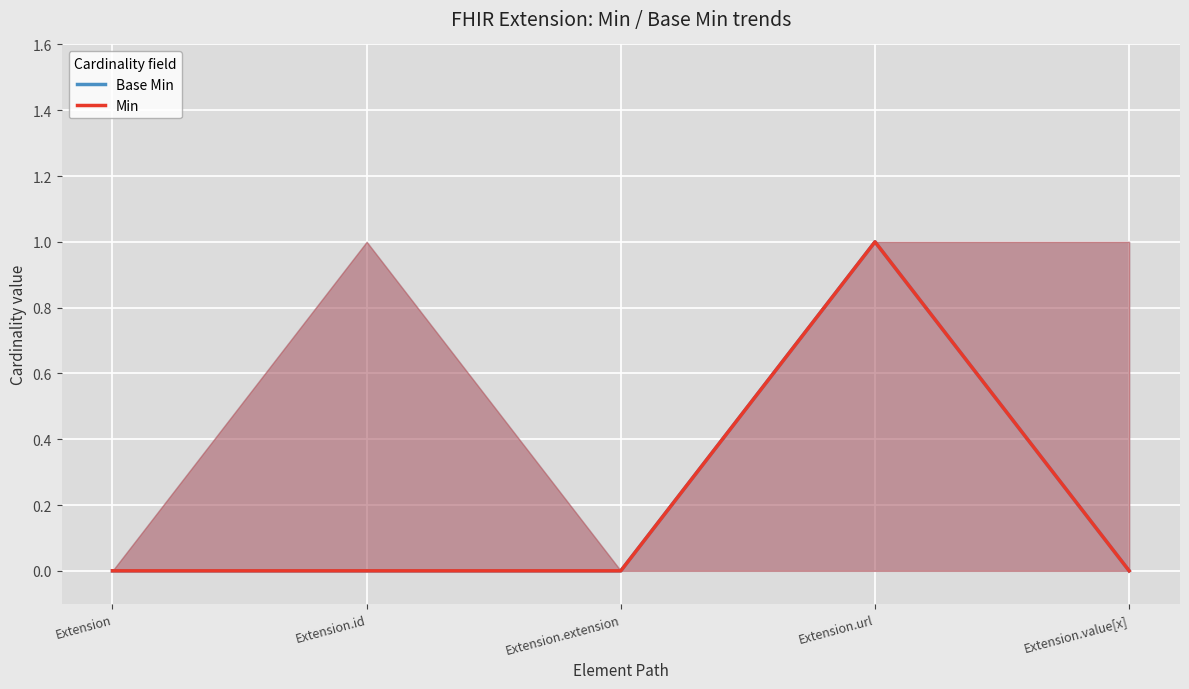

True or false: Base Min has more than 1 interior local peaks.

False